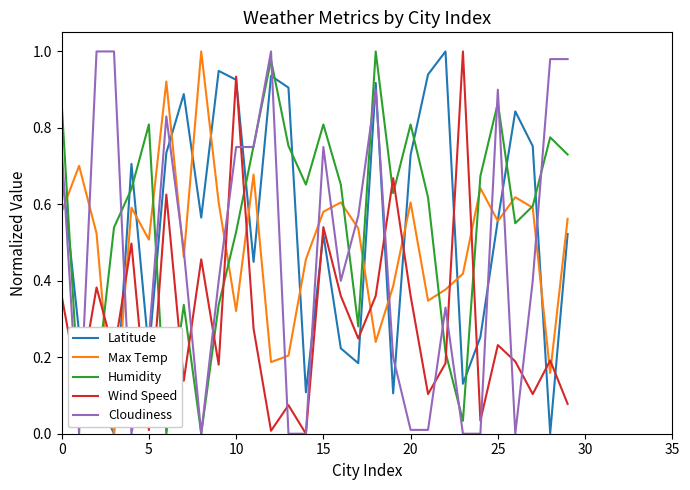

Which series has the largest total across all categories?

Humidity